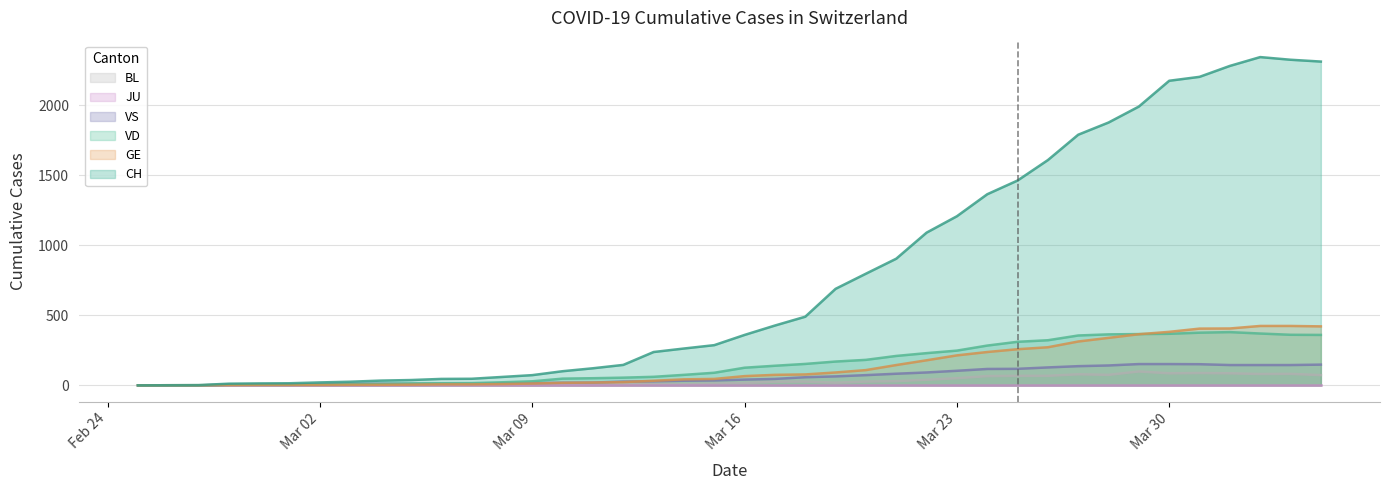

At how many categories does at least one series exceed 809?

15